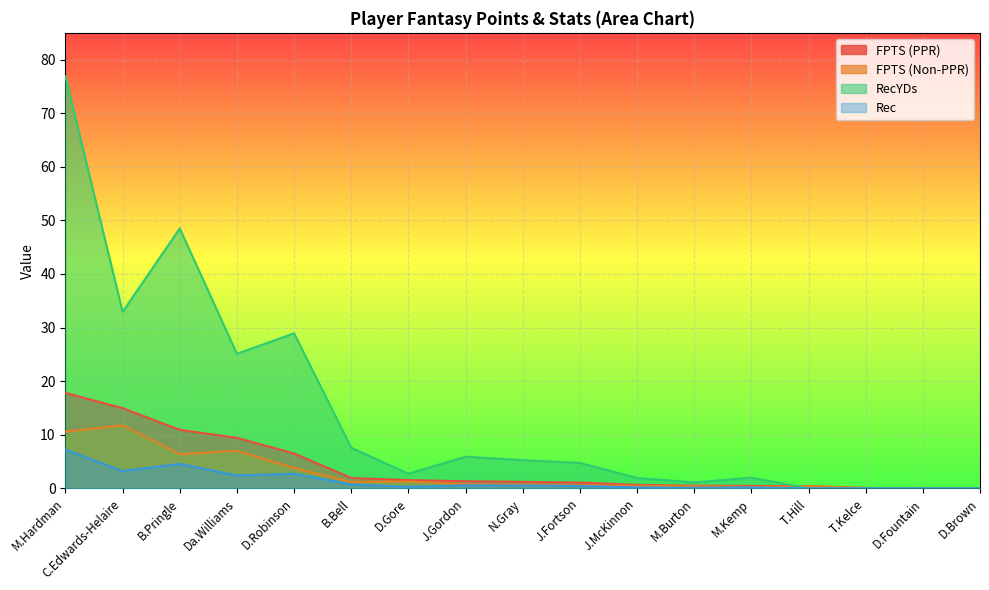

Between T.Kelce and D.Brown, which series saw the biggest shift?

FPTS (PPR)